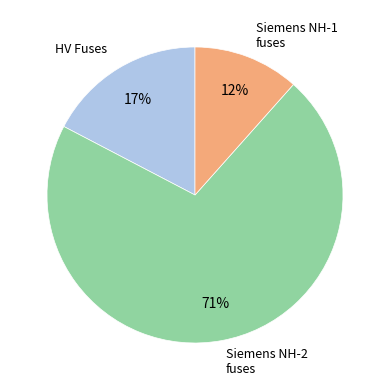

Is there a majority slice in this chart?

Yes